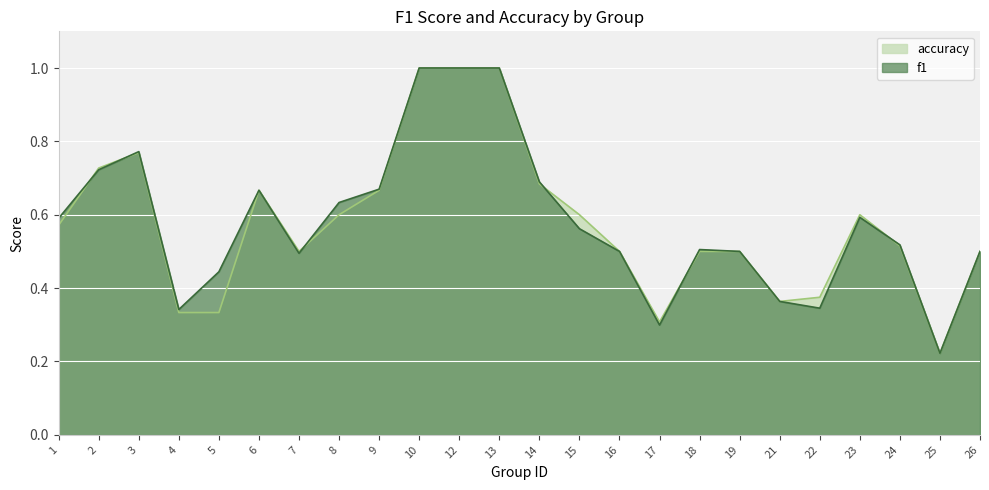

List the series in order of their peak value, highest first.

f1, accuracy